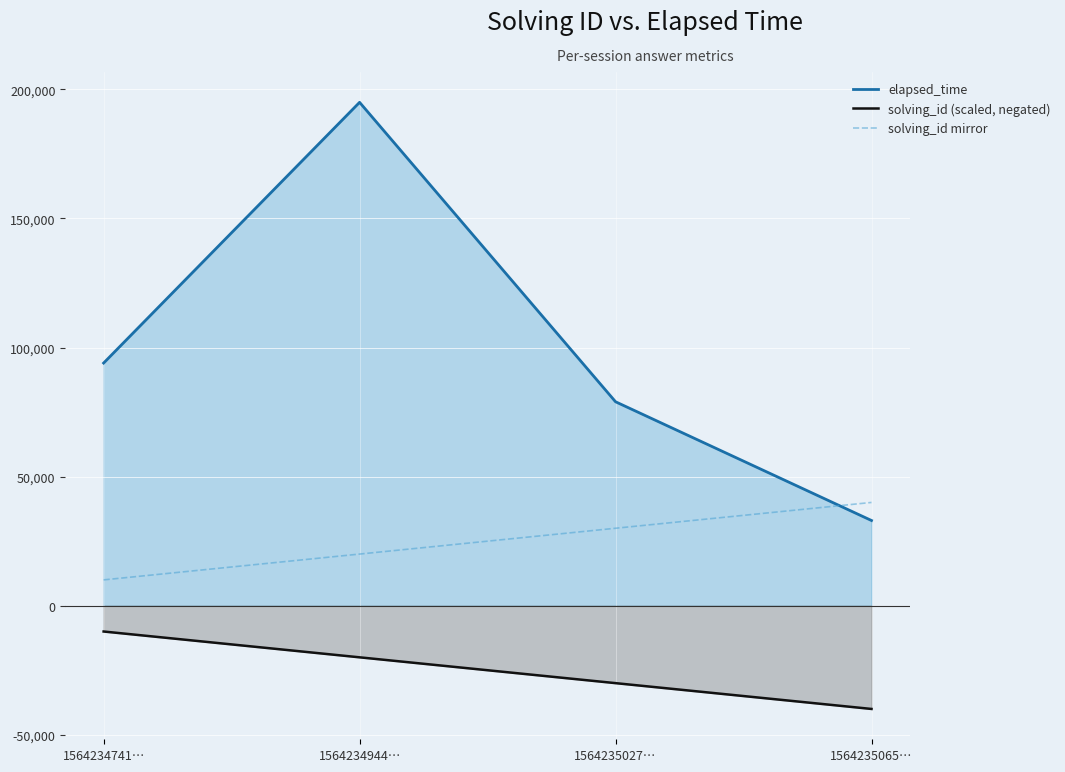

What is the minimum value for elapsed_time?

33000